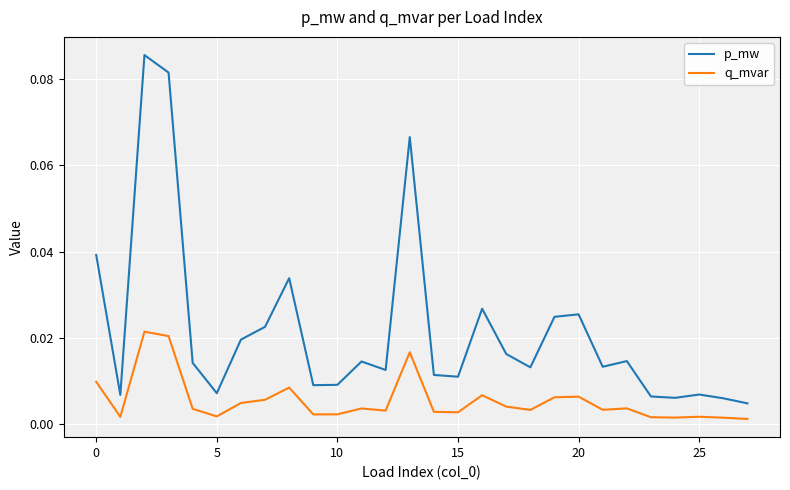

True or false: q_mvar has more than 0 points higher than both neighbors.

True